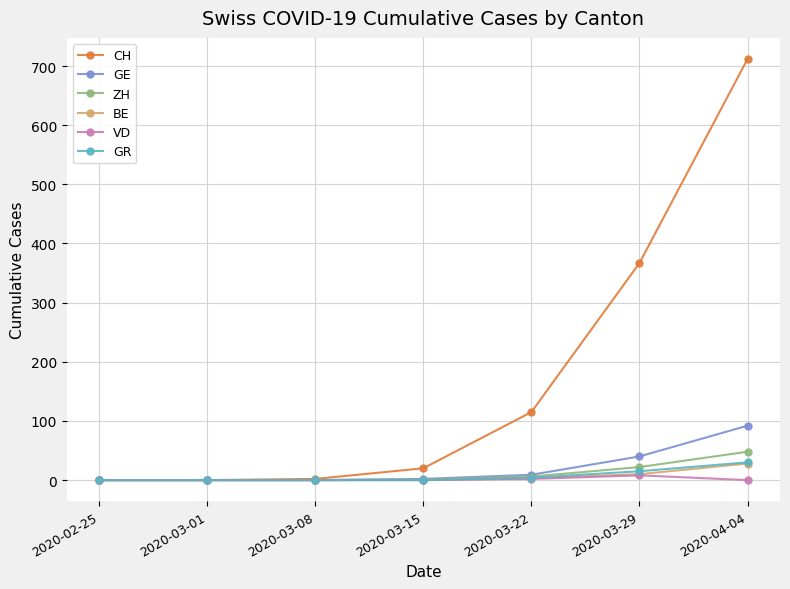

Does the chart display data point markers on the line(s)?

Yes